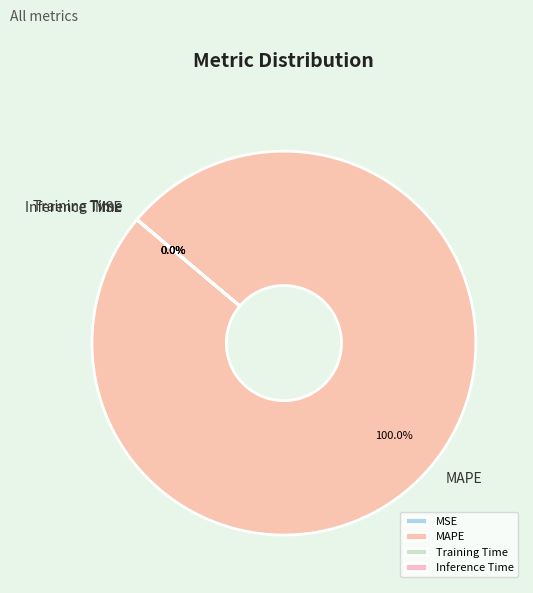

What is the largest slice in the pie chart?

MAPE